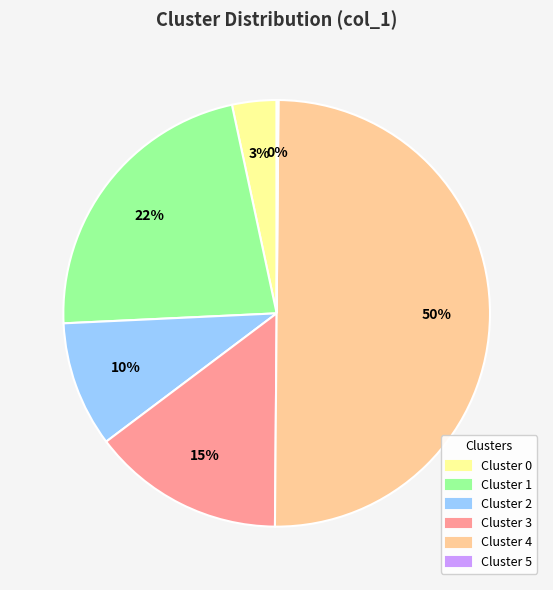

To the nearest percent, what is the difference between the largest and smallest slice percentages?

50%